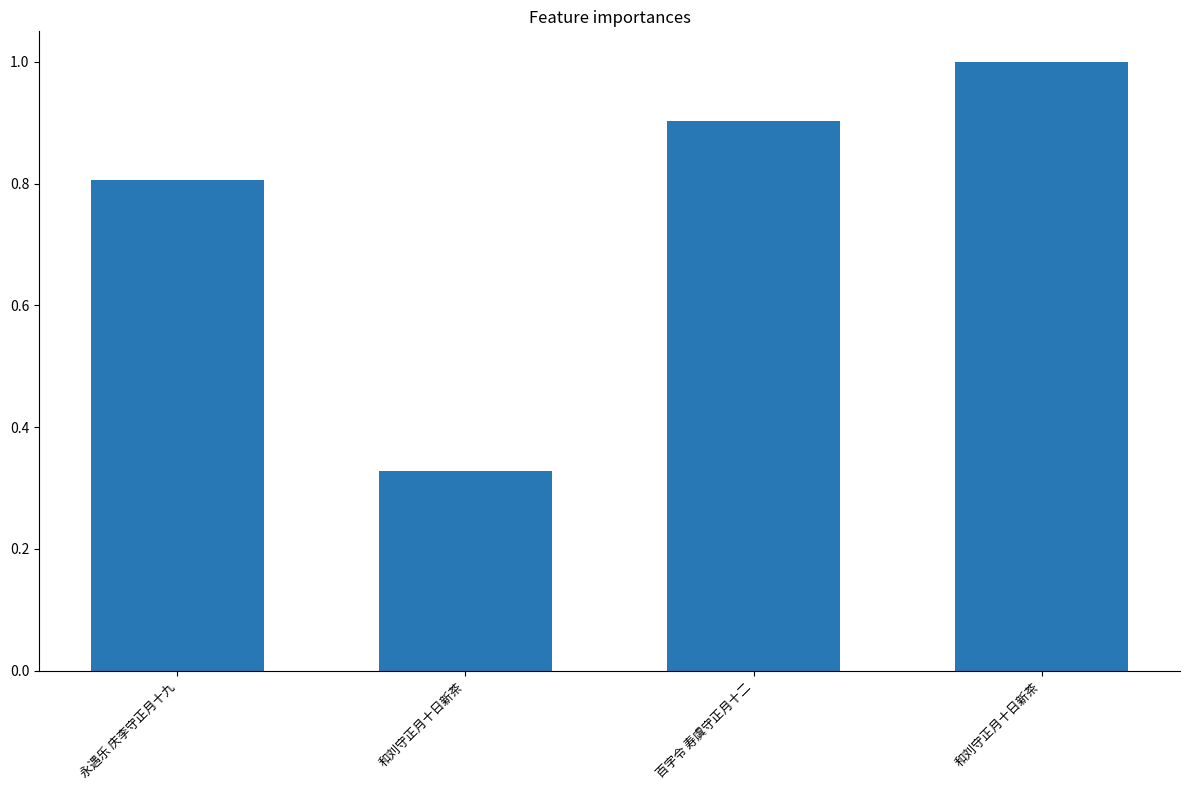

Are the bars grouped side by side (vs. stacked)?

No